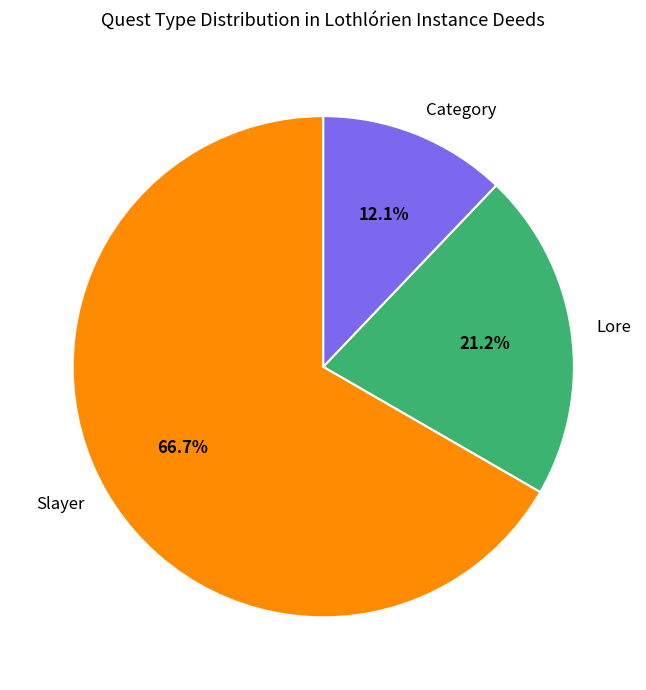

What is the largest slice in the pie chart?

Slayer